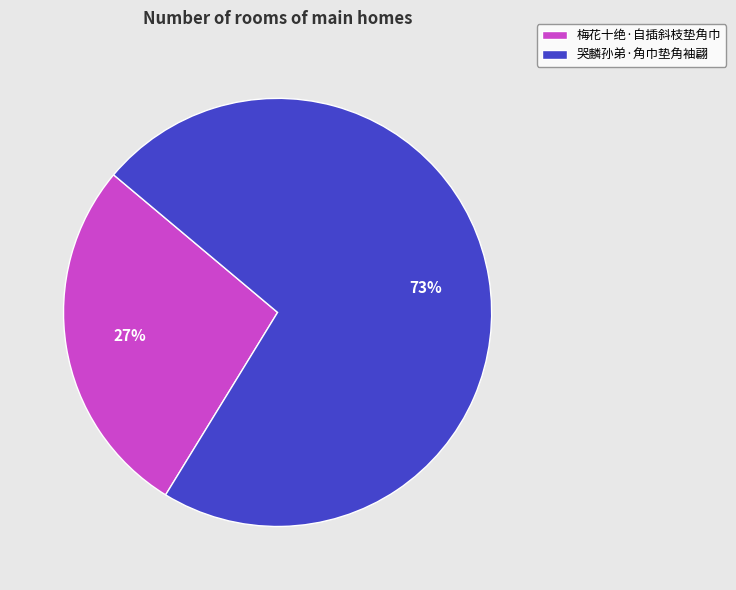

Is the sum of 哭麟孙弟·角巾垫角袖翩 and 梅花十绝·自插斜枝垫角巾 greater than half?

Yes